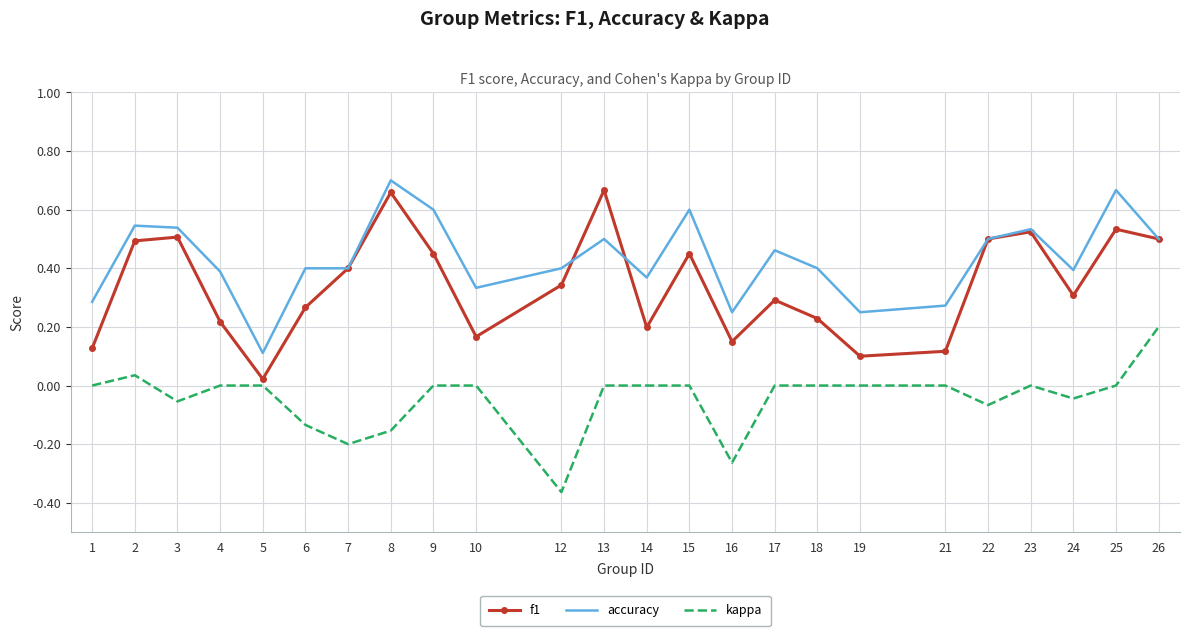

True or false: accuracy and f1 intersect in this chart.

True